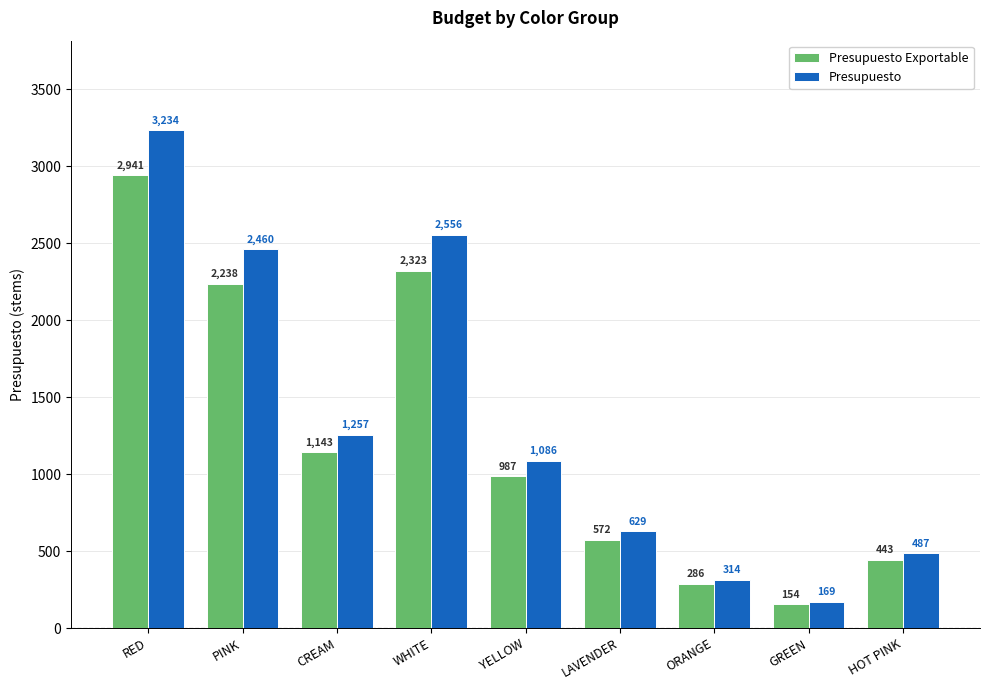

Rank the series by their maximum value, from lowest to highest.

Presupuesto Exportable, Presupuesto